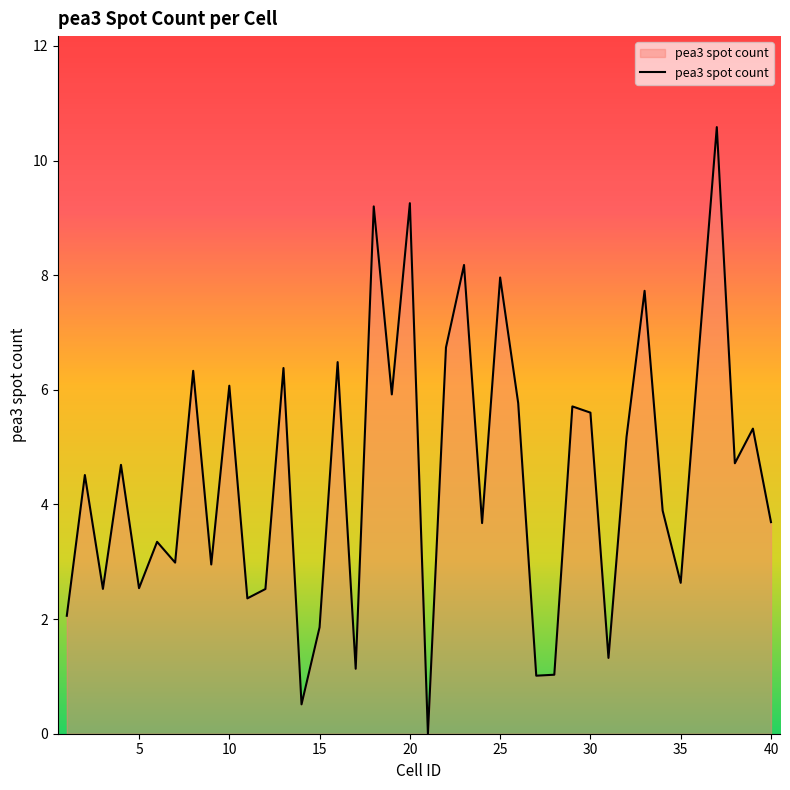

What is the greatest value displayed?

10.6